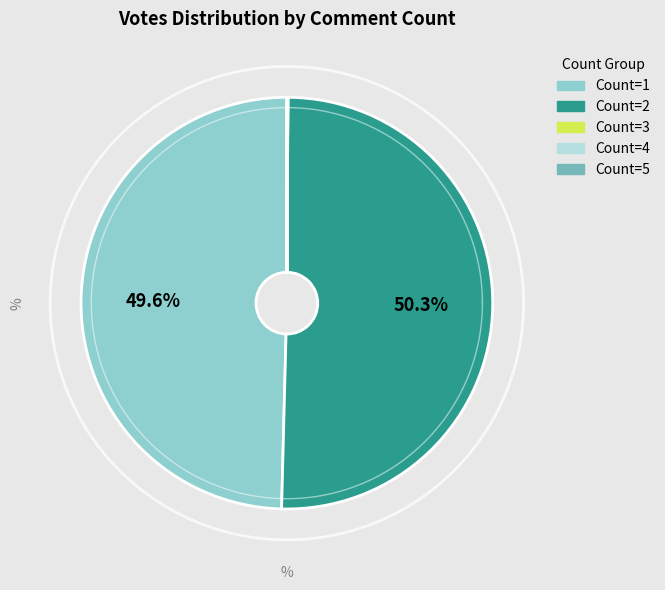

Is there any slice that represents more than half of the pie?

No